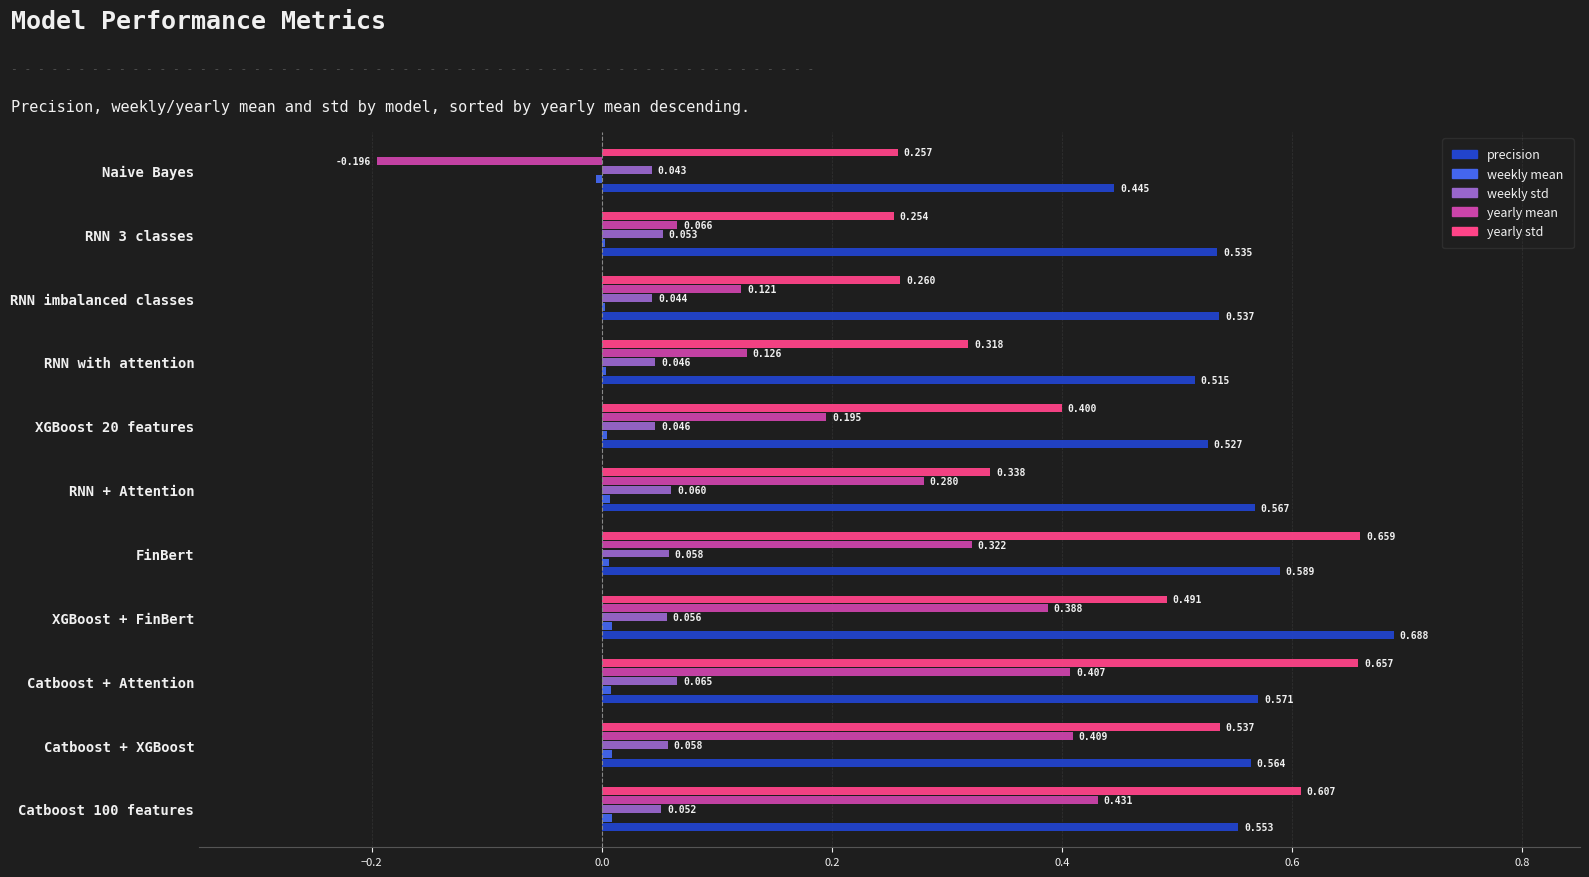

Which series has the largest total across all categories?

precision